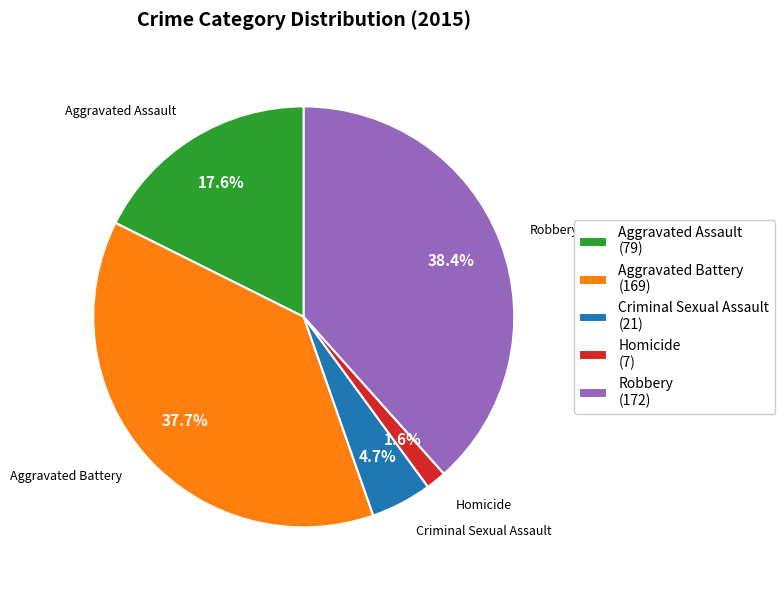

Do Robbery and Homicide together represent more than half of the pie?

No